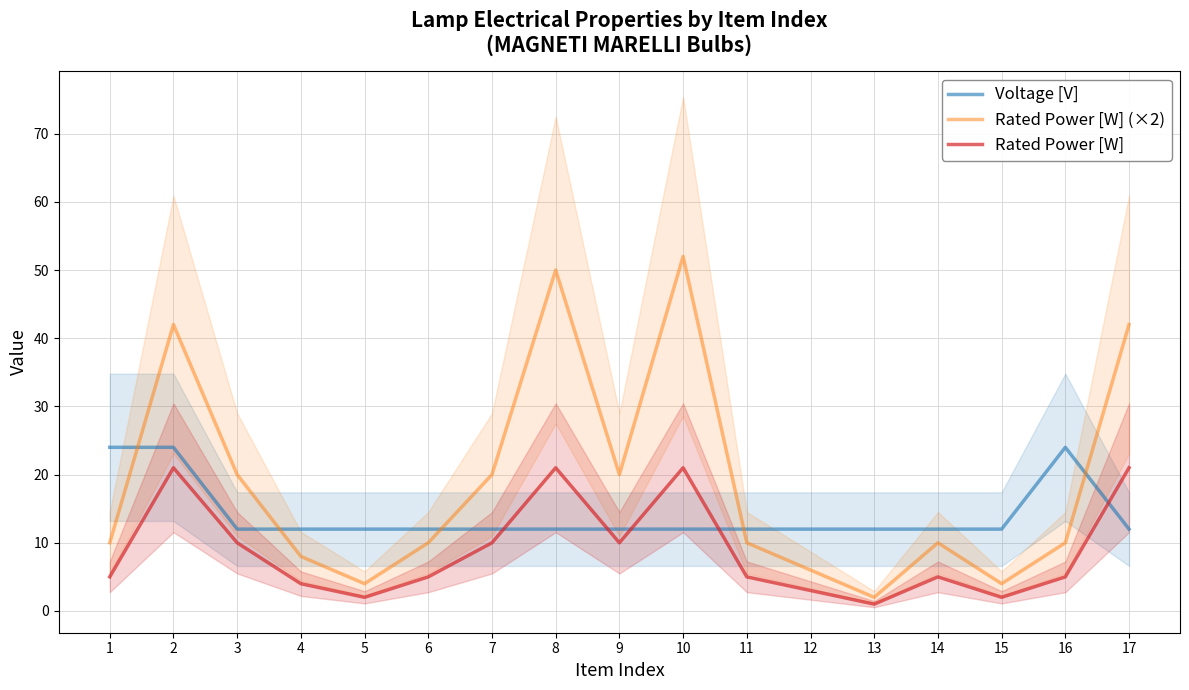

Which series has the largest range (max minus min)?

Rated Power [W] (×2)